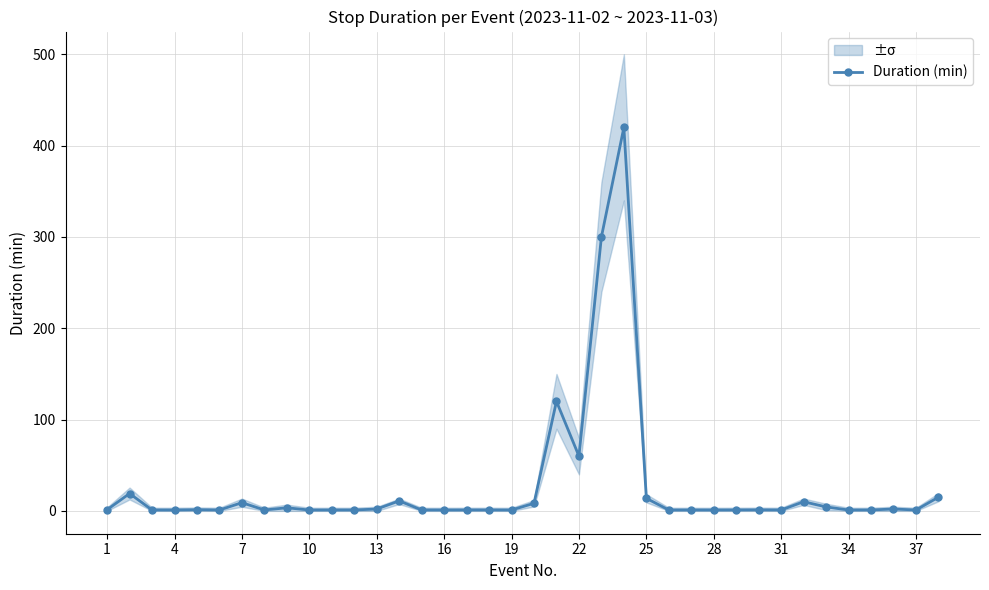

What is the maximum value for Duration (min)?

420.0